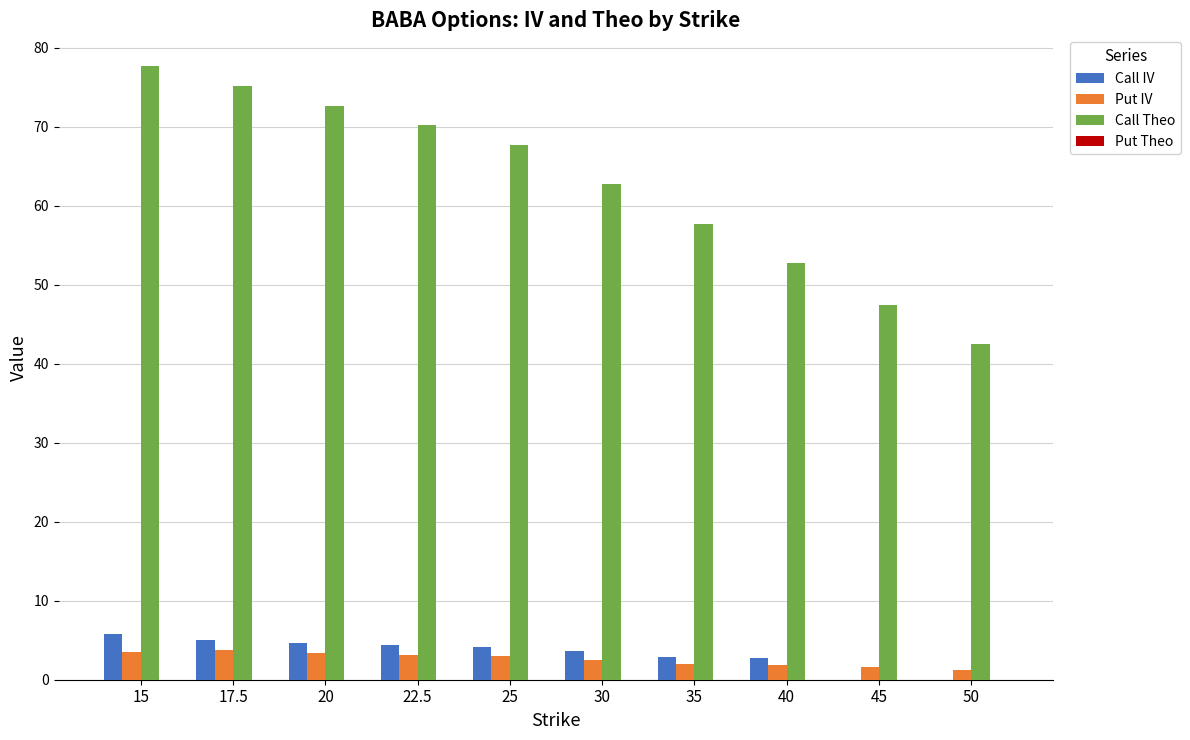

How many groups of bars are there?

10